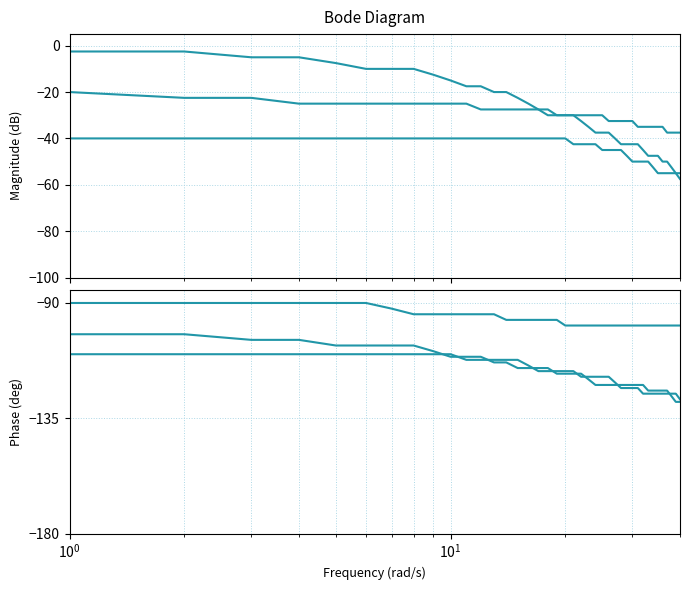

Reading left to right, what are all the values shown in this chart?

non_polar: -2.5	-2.5	-5.0	-5.0	-7.5	-10.0	-10.0	-10.0	-12.5	-15.0	-17.5	-17.5	-20.0	-20.0	-22.5	-25.0	-27.5	-27.5	-30.0	-30.0	-30.0	-32.5	-35.0	-37.5	-37.5	-37.5	-40.0	-42.5	-42.5	-42.5	-42.5	-45.0	-47.5	-47.5	-47.5	-50.0	-50.0	-52.5	-55.0	-57.5
polar: -20.0	-22.5	-22.5	-25.0	-25.0	-25.0	-25.0	-25.0	-25.0	-25.0	-25.0	-27.5	-27.5	-27.5	-27.5	-27.5	-27.5	-30.0	-30.0	-30.0	-30.0	-30.0	-30.0	-30.0	-30.0	-32.5	-32.5	-32.5	-32.5	-32.5	-35.0	-35.0	-35.0	-35.0	-35.0	-35.0	-37.5	-37.5	-37.5	-37.5
acidic: -40.0	-40.0	-40.0	-40.0	-40.0	-40.0	-40.0	-40.0	-40.0	-40.0	-40.0	-40.0	-40.0	-40.0	-40.0	-40.0	-40.0	-40.0	-40.0	-40.0	-42.5	-42.5	-42.5	-42.5	-45.0	-45.0	-45.0	-45.0	-47.5	-50.0	-50.0	-50.0	-50.0	-52.5	-55.0	-55.0	-55.0	-55.0	-55.0	-55.0
basic: -90.0	-90.0	-90.0	-90.0	-90.0	-90.0	-92.2	-94.4	-94.4	-94.4	-94.4	-94.4	-94.4	-96.6	-96.6	-96.6	-96.6	-96.6	-96.6	-98.8	-98.8	-98.8	-98.8	-98.8	-98.8	-98.8	-98.8	-98.8	-98.8	-98.8	-98.8	-98.8	-98.8	-98.8	-98.8	-98.8	-98.8	-98.8	-98.8	-98.8
c2_1: -110.0	-110.0	-110.0	-110.0	-110.0	-110.0	-110.0	-110.0	-110.0	-110.0	-112.2	-112.2	-112.2	-112.2	-112.2	-114.4	-116.6	-116.6	-116.6	-116.6	-116.6	-118.8	-118.8	-118.8	-118.8	-118.8	-121.0	-123.2	-123.2	-123.2	-123.2	-125.4	-125.4	-125.4	-125.4	-125.4	-125.4	-125.4	-125.4	-127.6
c2_2: -102.2	-102.2	-104.4	-104.4	-106.6	-106.6	-106.6	-106.6	-108.8	-111.0	-111.0	-111.0	-113.2	-113.2	-115.4	-115.4	-115.4	-115.4	-117.6	-117.6	-117.6	-117.6	-119.8	-122.0	-122.0	-122.0	-122.0	-122.0	-122.0	-122.0	-122.0	-122.0	-124.2	-124.2	-124.2	-124.2	-124.2	-126.4	-128.6	-128.6